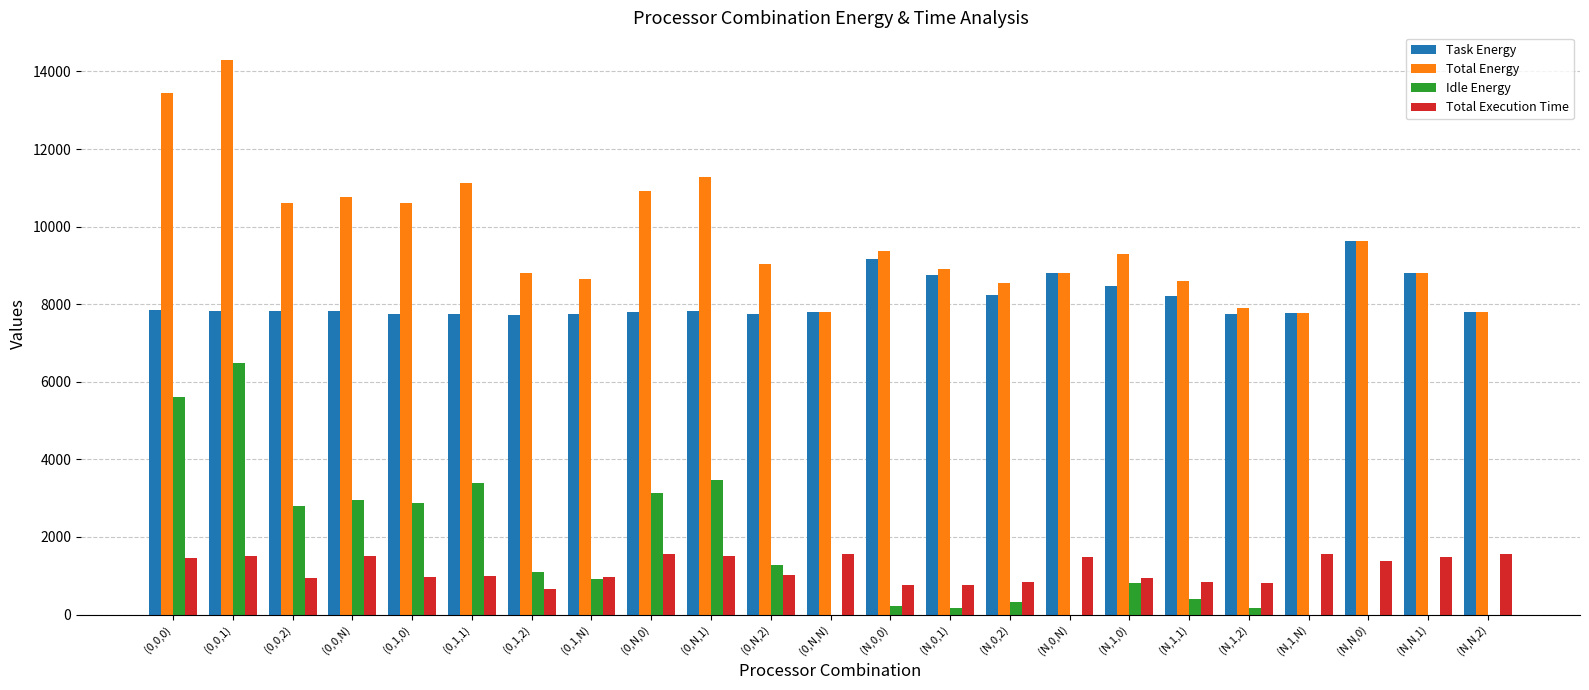

True or false: Task Energy has a value of 7820.1 at (0,N,1).

True